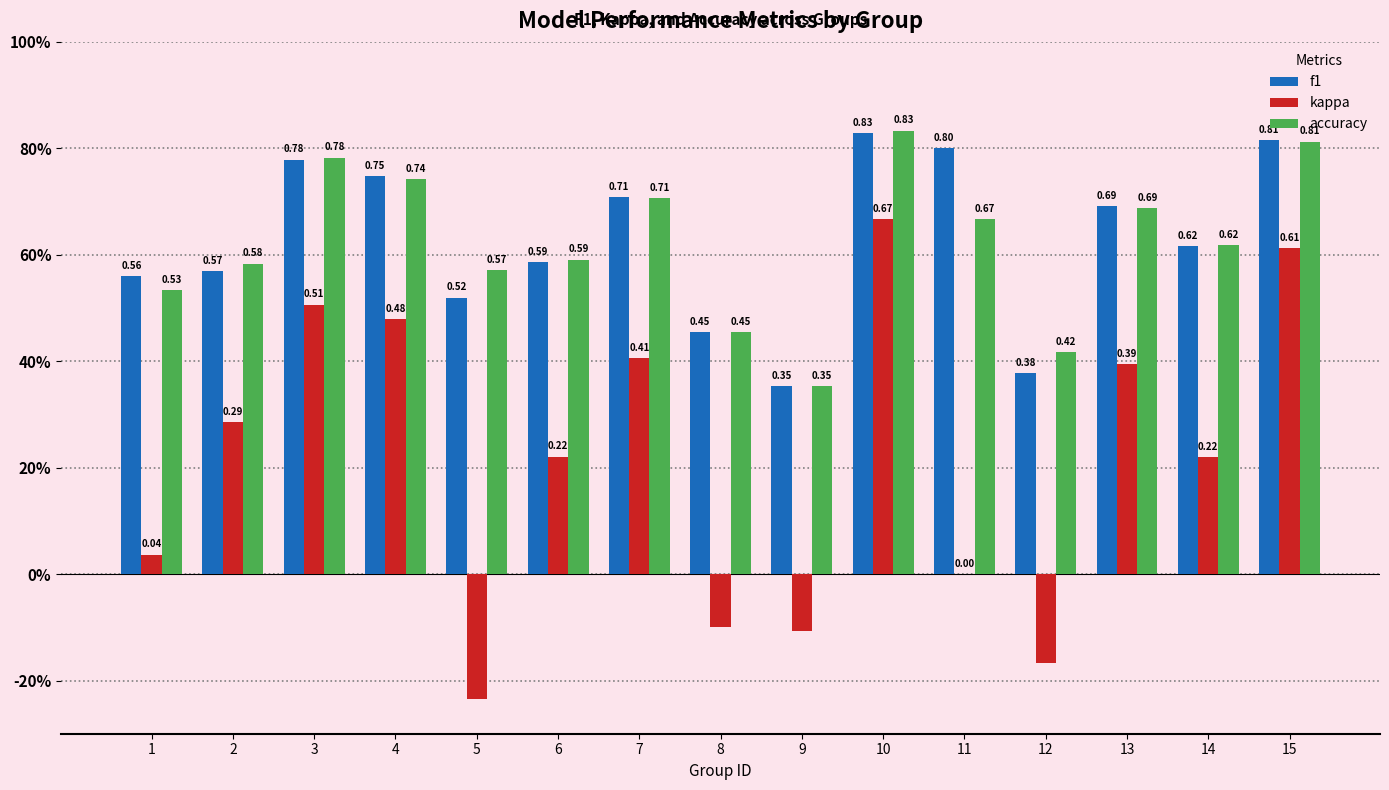

Is it true that kappa equals -0.3 at 5?

False